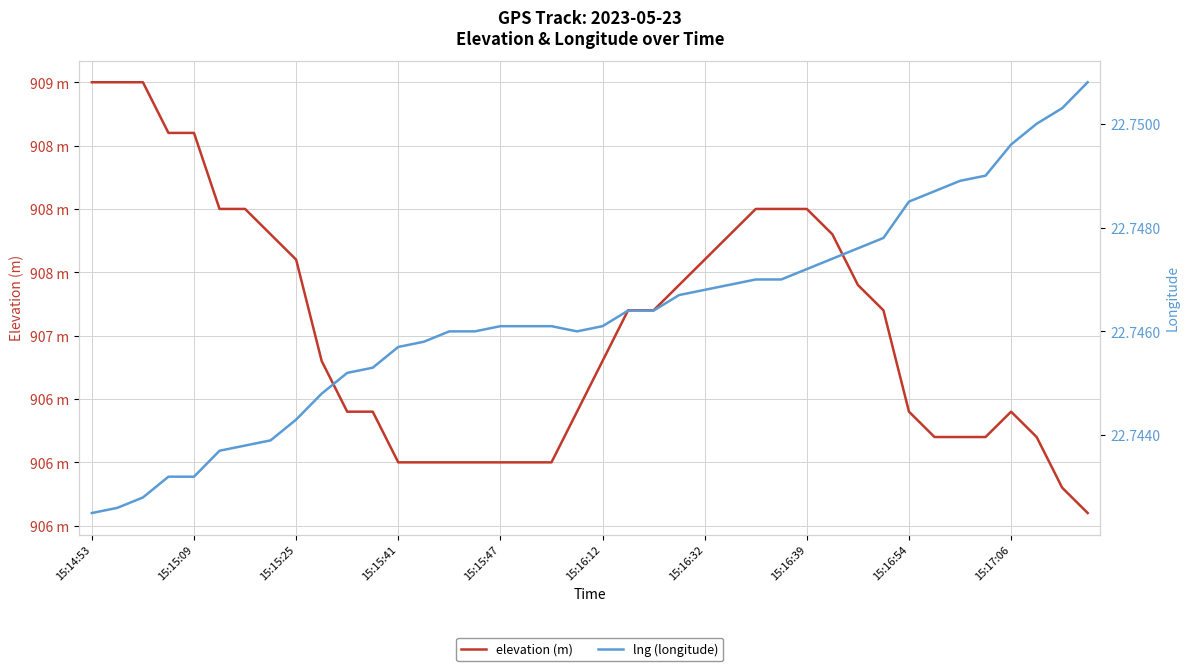

At 37, list the series in order from largest to smallest.

elevation (m), lng (longitude)